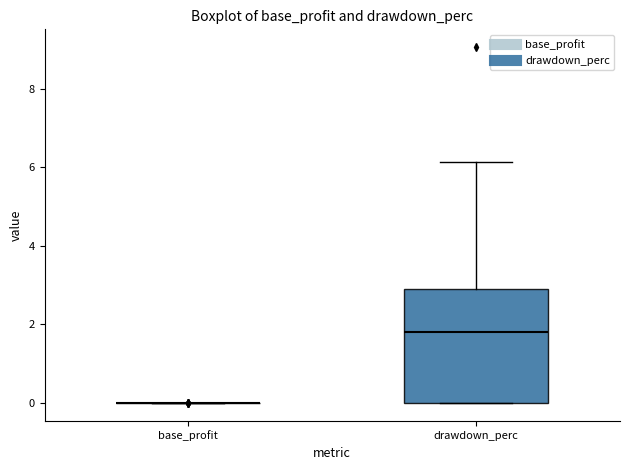

Reading left to right, transcribe this box plot: for each box, give where its median line is, the range the box spans, and where its two whiskers end, as read against the y-axis. The values are not printed on the chart, so give them approximately, as read against the axis.

base_profit: box collapsed to a line at 0.0, whiskers 0.0 to 0.0
drawdown_perc: median 1.8, box 0.0 to 2.8, whiskers 0.0 to 6.2